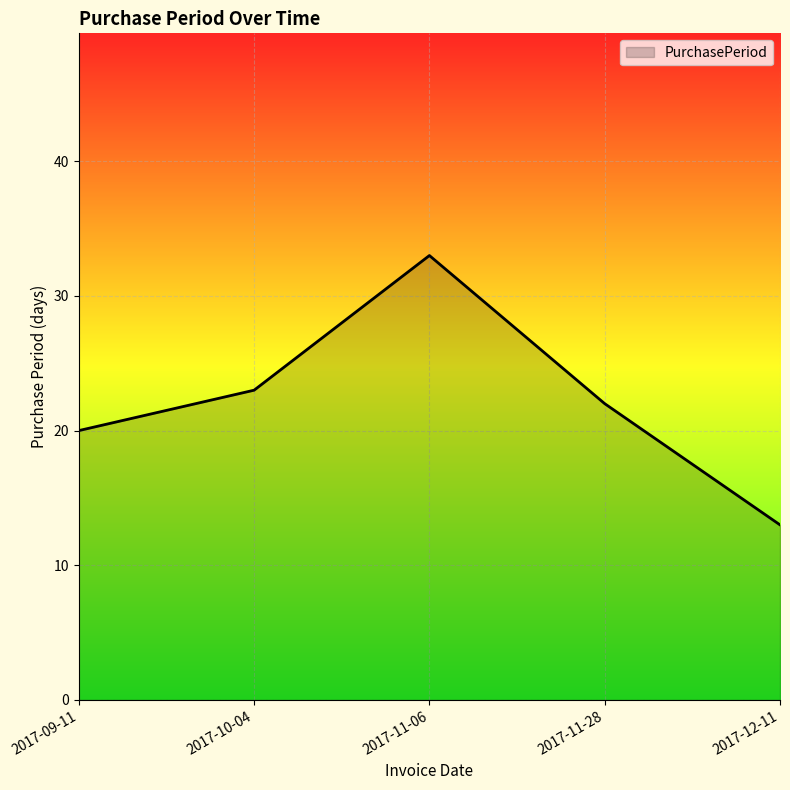

How many values are below 22?

2